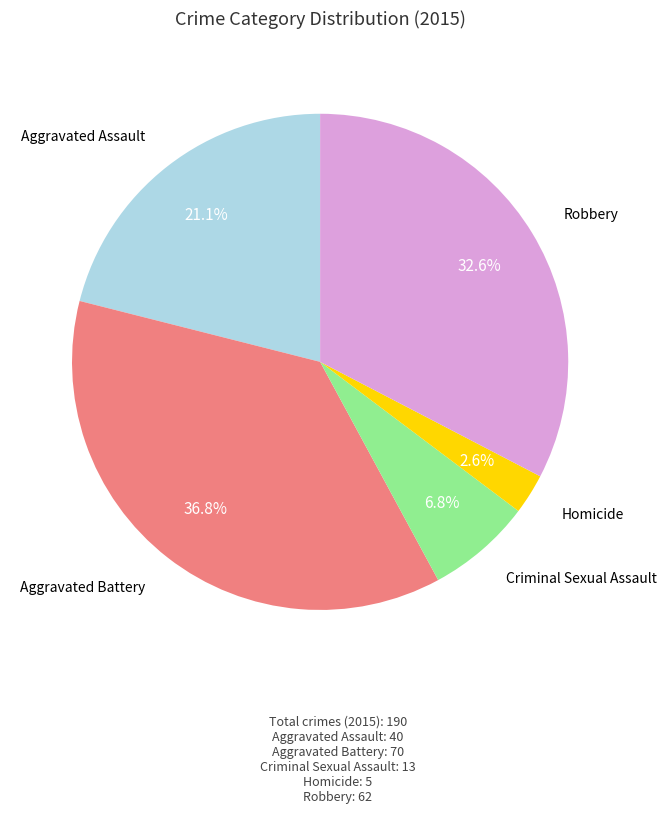

Does any single category account for the majority?

No